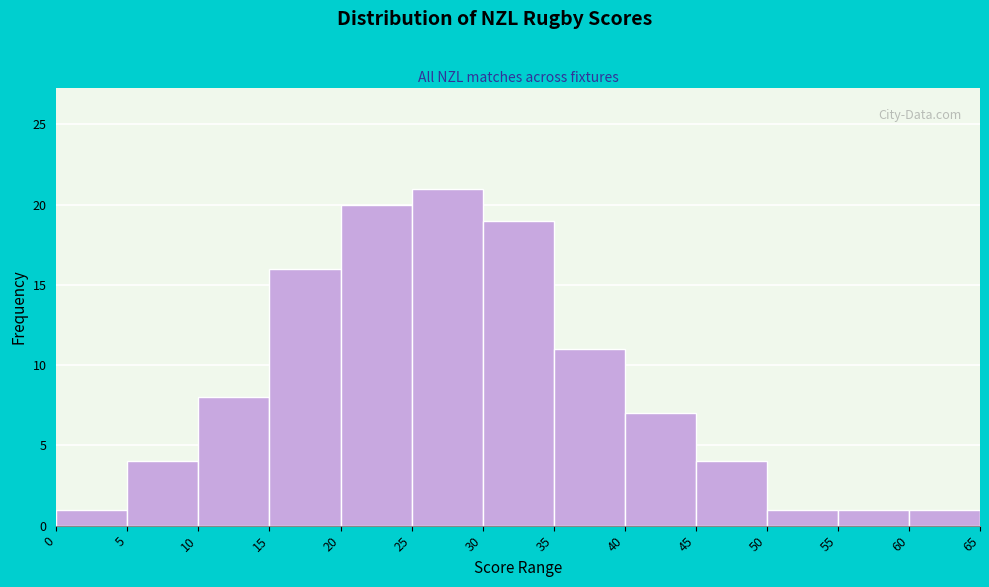

Reading left to right, transcribe this chart: for each bar, give the range it covers on the x-axis and its height. The values are not printed on the chart, so give them approximately, as read against the axis.

0 to 5: 1
5 to 10: 4
10 to 15: 8
15 to 20: 16
20 to 25: 20
25 to 30: 21
30 to 35: 19
35 to 40: 11
40 to 45: 7
45 to 50: 4
50 to 55: 1
55 to 60: 1
60 to 65: 1